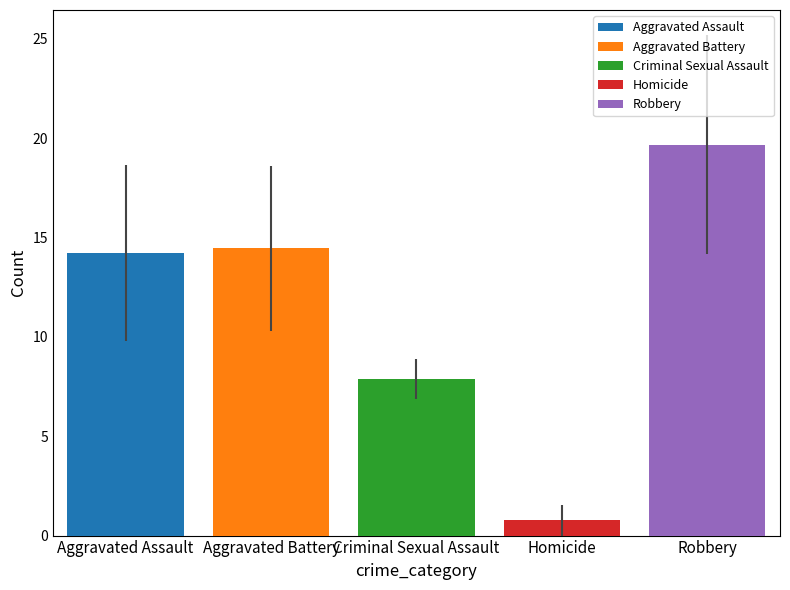

What is the approximate value of Criminal Sexual Assault at Criminal Sexual Assault?

7.9